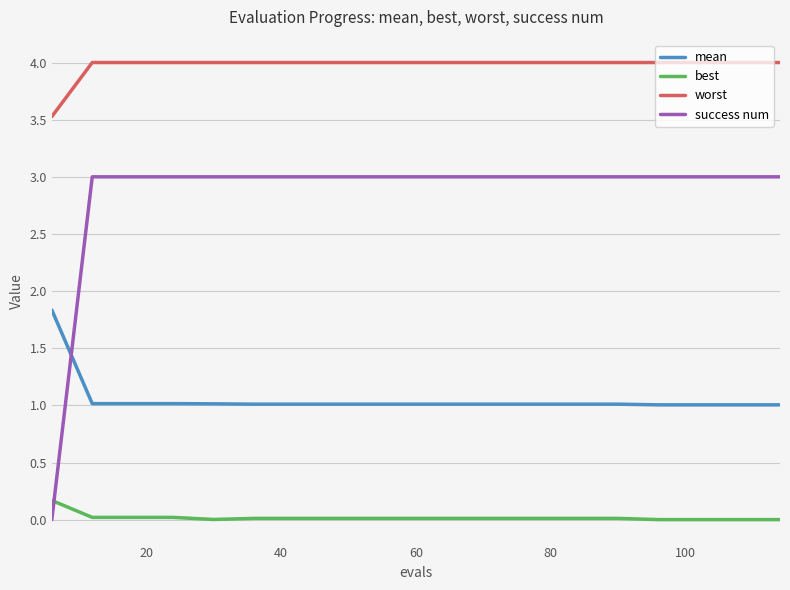

How many distinct data groups are displayed?

4